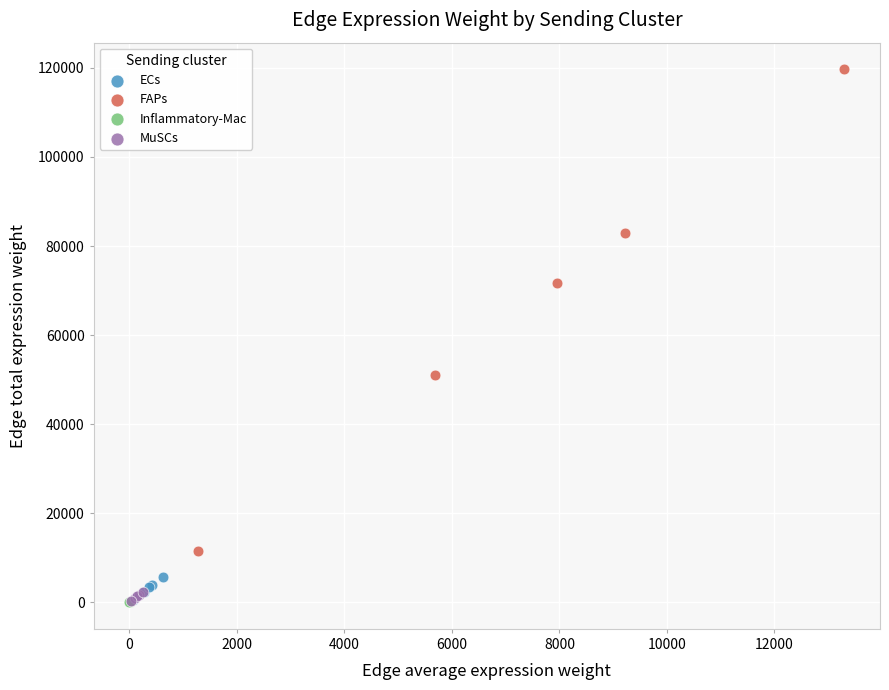

What are all the series names shown in the legend?

ECs, FAPs, Inflammatory-Mac, MuSCs